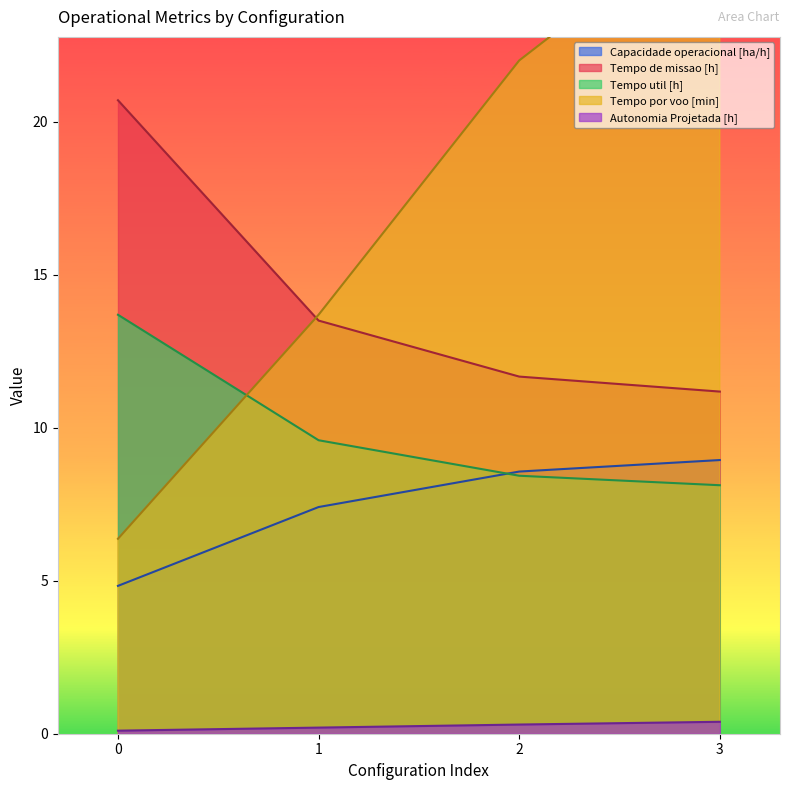

What is the difference between the second highest and second lowest values in the Tempo por voo [min] series?

8.3